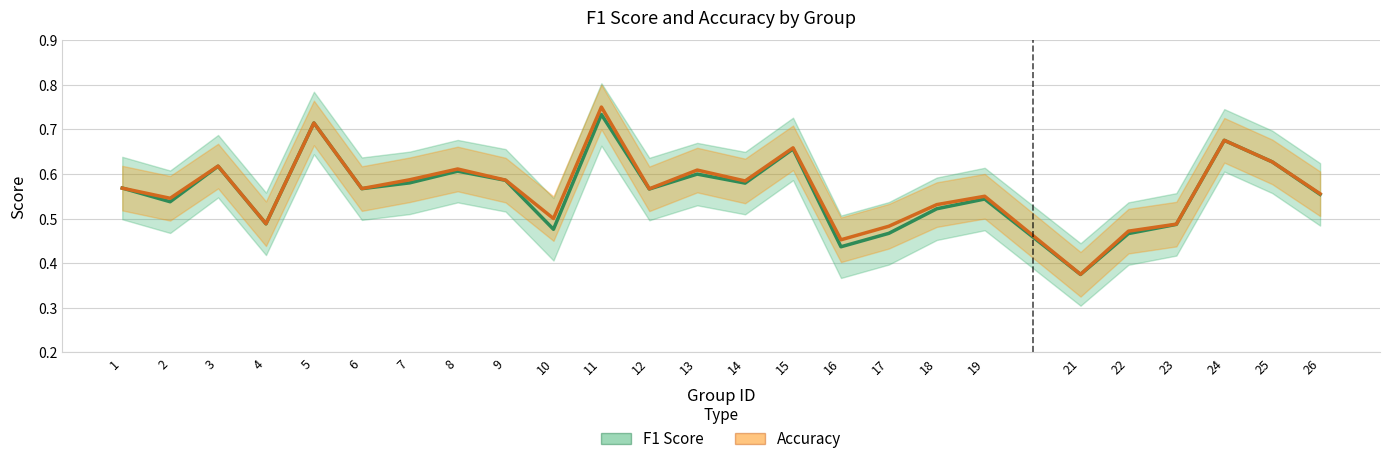

What is the average value of the F1 Score series?

0.6